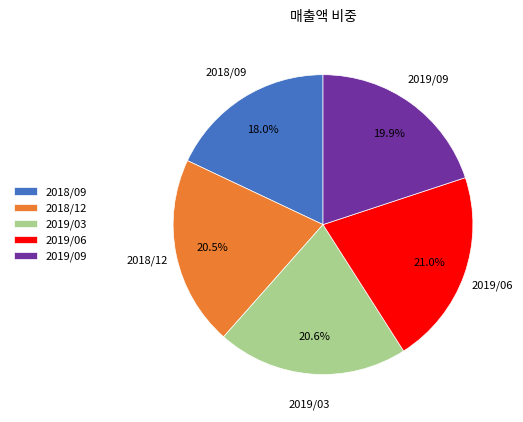

Approximately how many times larger is the value at 2019/03 compared to 2018/09?

1.1